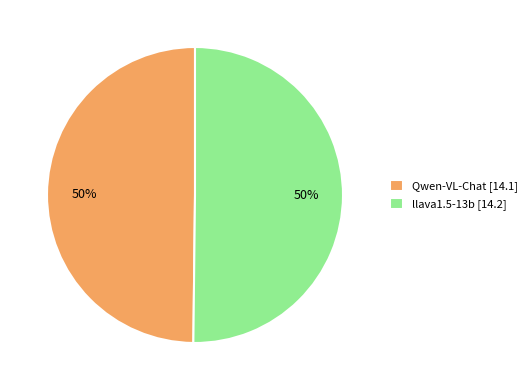

The llava1.5-13b [14.2] slice represents 60% of the pie. True or false?

False